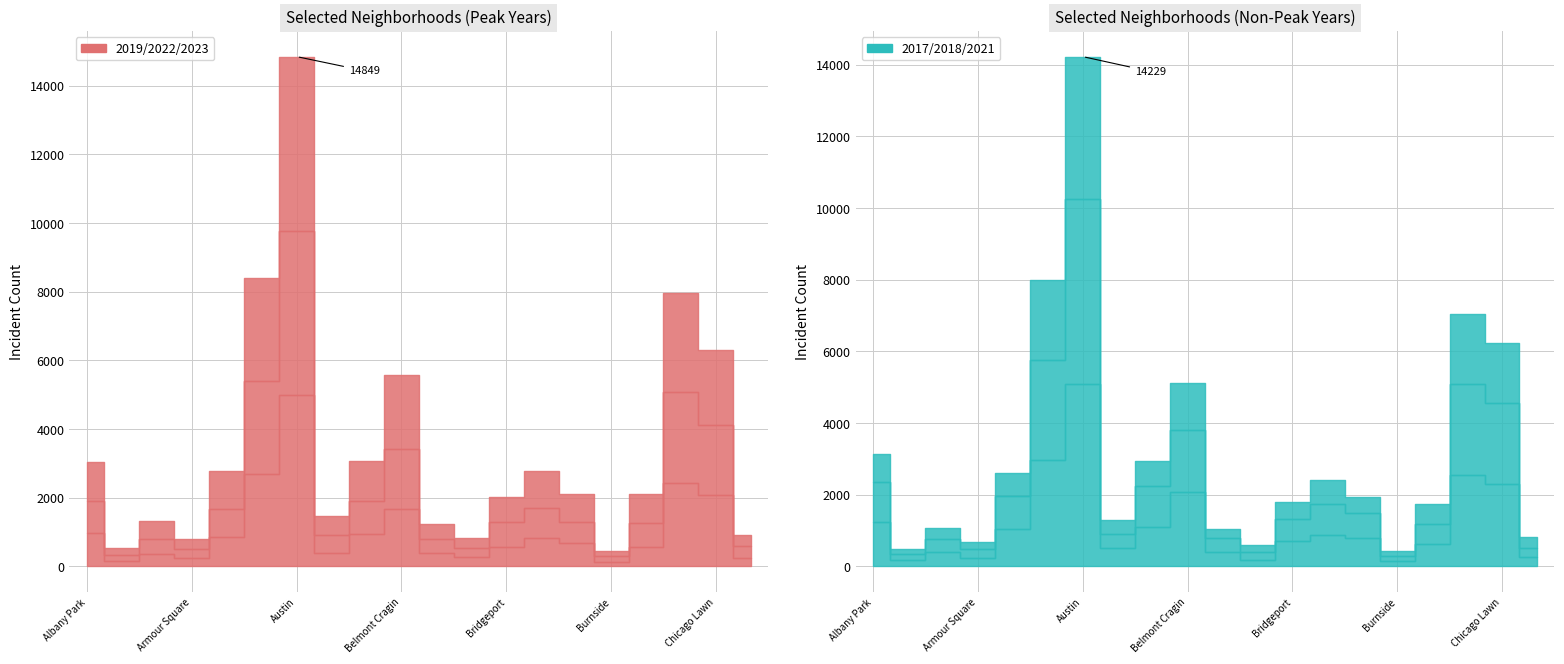

At how many categories does at least one series exceed 1884?

5